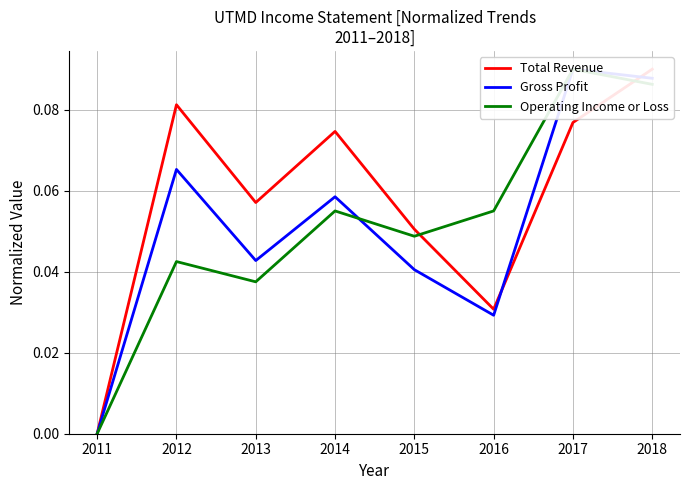

In Gross Profit, how many points are lower than both neighbors (excluding endpoints)?

2